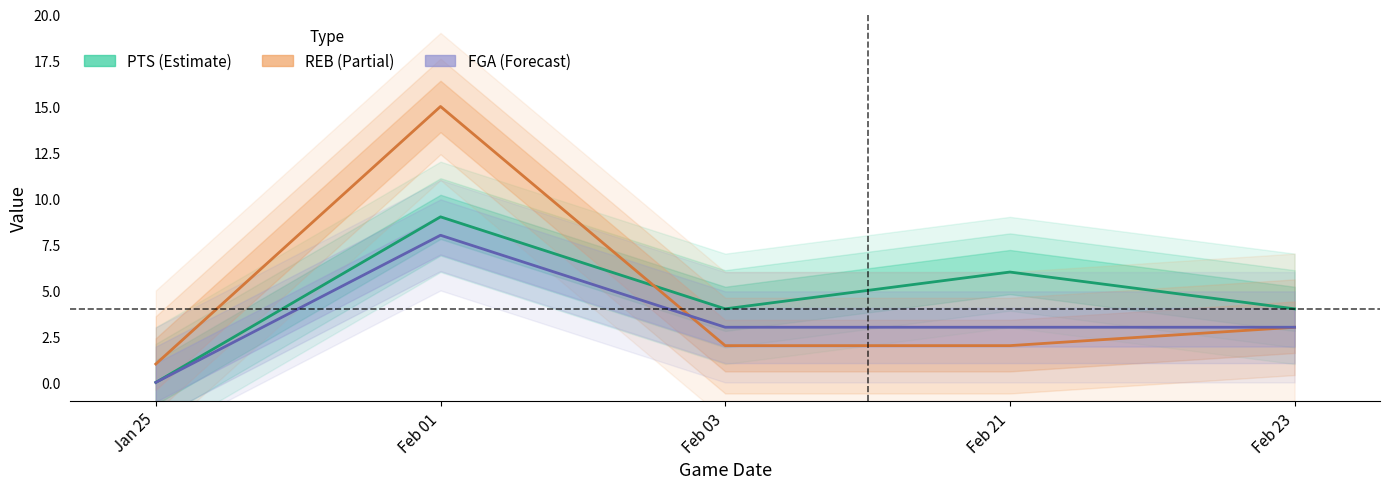

Reading left to right, what are all the values shown in this chart?

PTS: Jan 25=0	Feb 01=9	Feb 03=4	Feb 21=6	Feb 23=4
REB: Jan 25=1	Feb 01=15	Feb 03=2	Feb 21=2	Feb 23=3
FGA: Jan 25=0	Feb 01=8	Feb 03=3	Feb 21=3	Feb 23=3